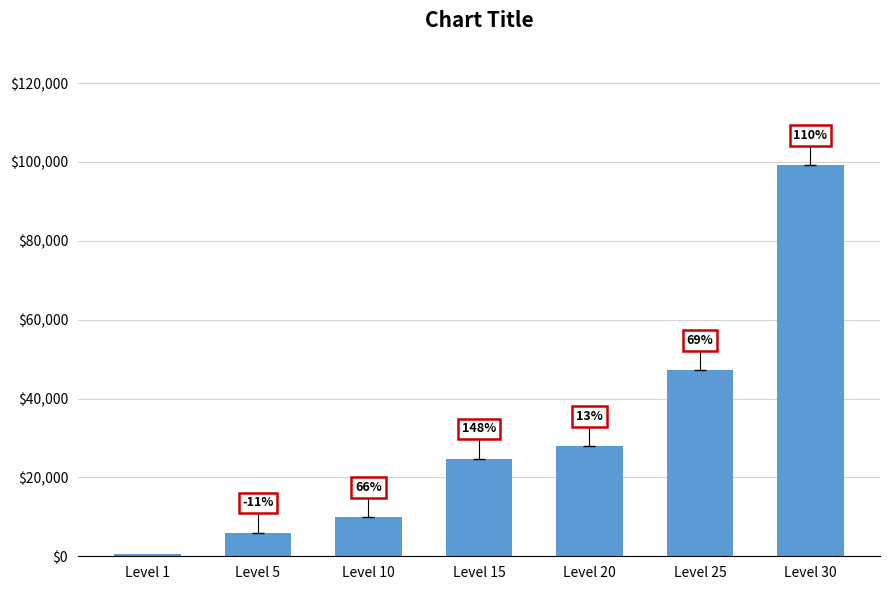

What is the average value?

30847